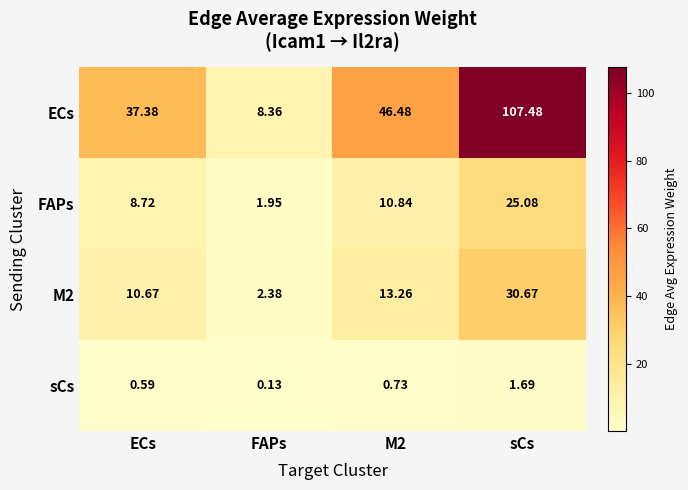

Which series changed the most between ECs and M2?

ECs